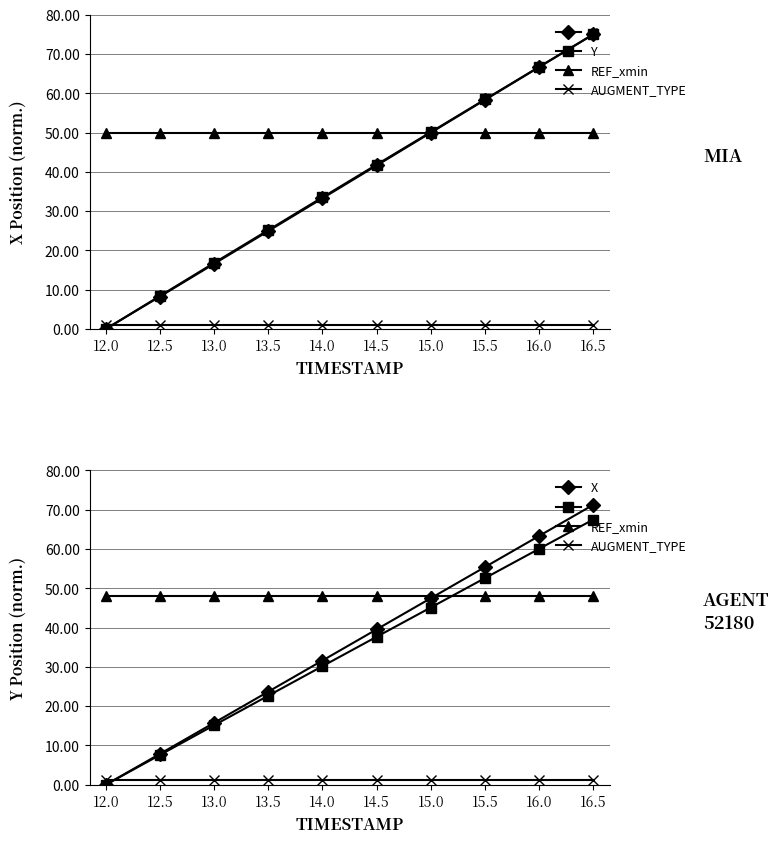

Which series has the largest range (max minus min)?

X